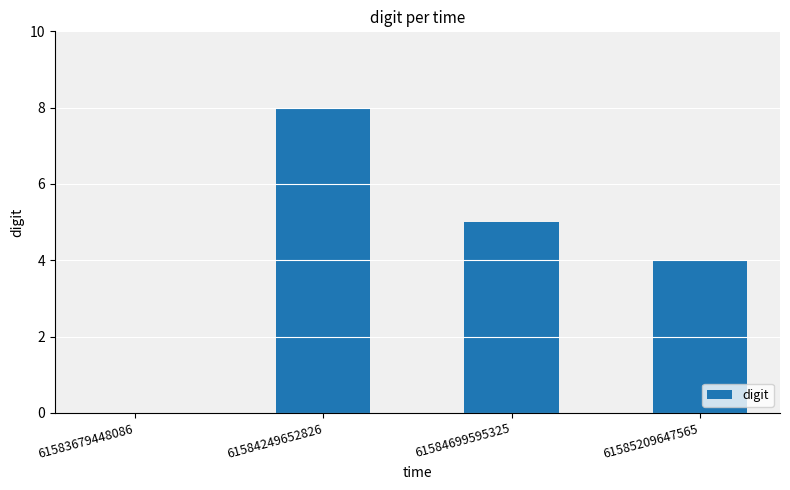

Is it true that the value at 61584249652826 is 5?

False